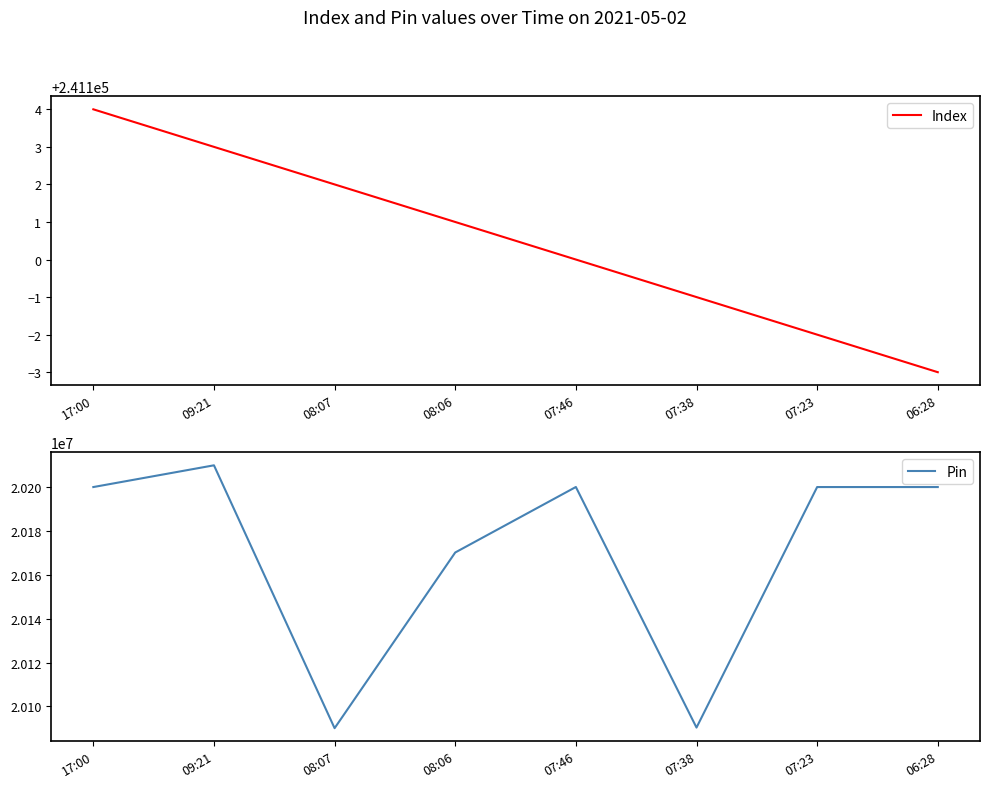

What is the difference between the highest and lowest values at 07:38?

19849227